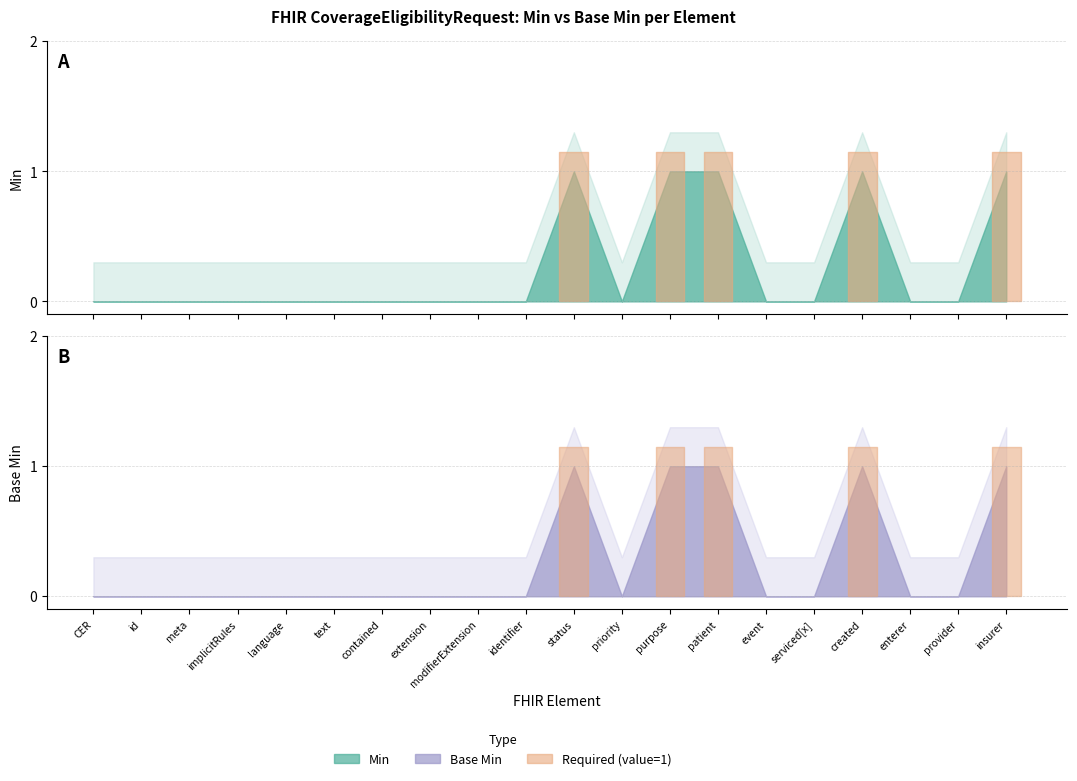

List the labels in order of Base Min value, largest first.

CoverageEligibilityRequest.status, CoverageEligibilityRequest.purpose, CoverageEligibilityRequest.patient, CoverageEligibilityRequest.created, CoverageEligibilityRequest.insurer, CoverageEligibilityRequest, CoverageEligibilityRequest.id, CoverageEligibilityRequest.meta, CoverageEligibilityRequest.implicitRules, CoverageEligibilityRequest.language, CoverageEligibilityRequest.text, CoverageEligibilityRequest.contained, CoverageEligibilityRequest.extension, CoverageEligibilityRequest.modifierExtension, CoverageEligibilityRequest.identifier, CoverageEligibilityRequest.priority, CoverageEligibilityRequest.event, CoverageEligibilityRequest.serviced[x], CoverageEligibilityRequest.enterer, CoverageEligibilityRequest.provider